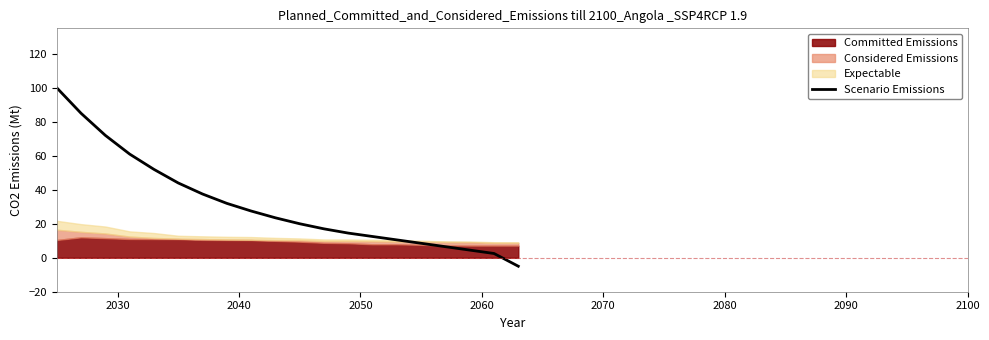

Count the number of values greater than 23.

10